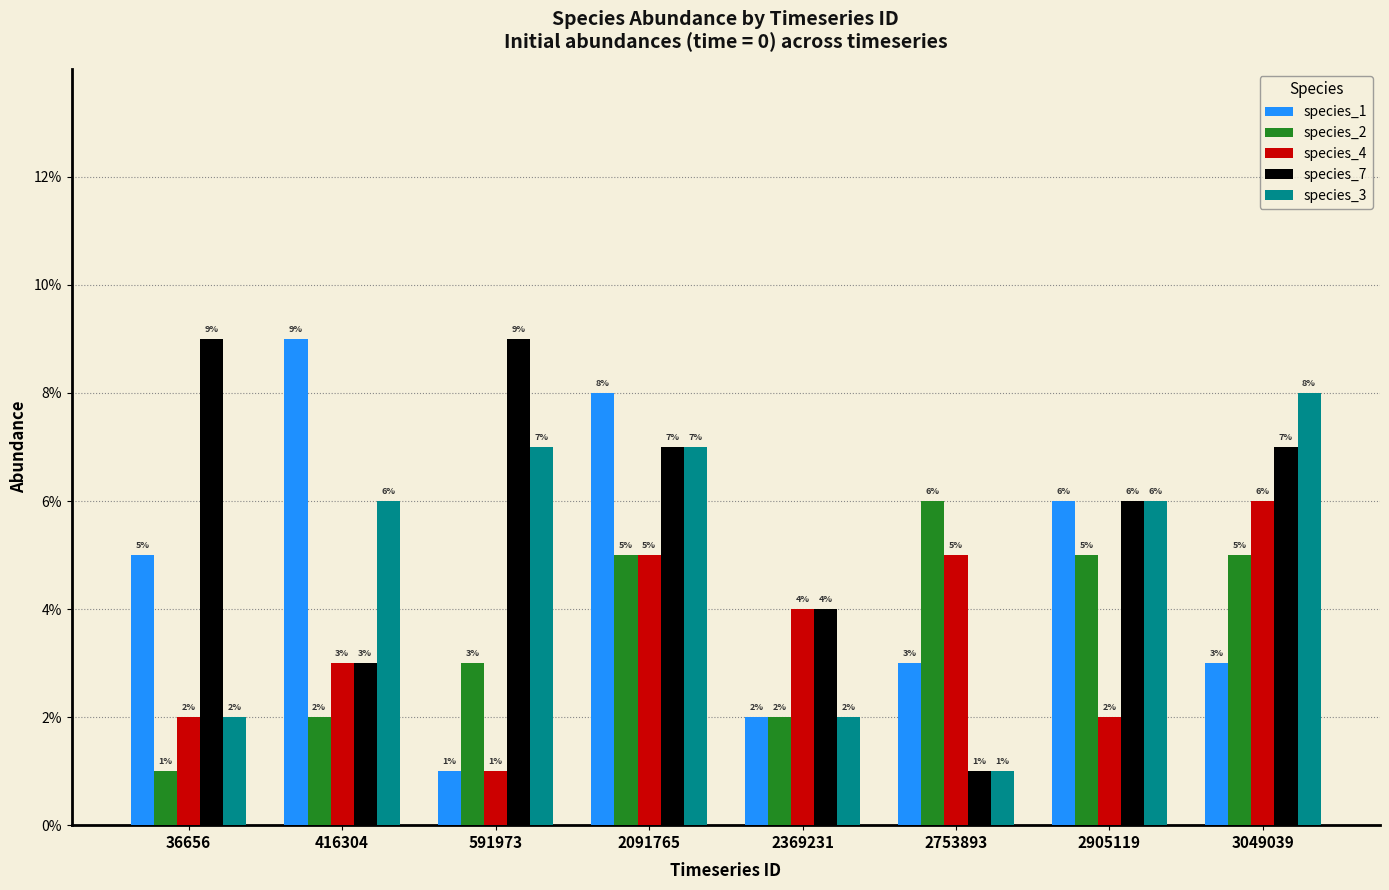

Where is species_7 nearest to the value 0?

2753893